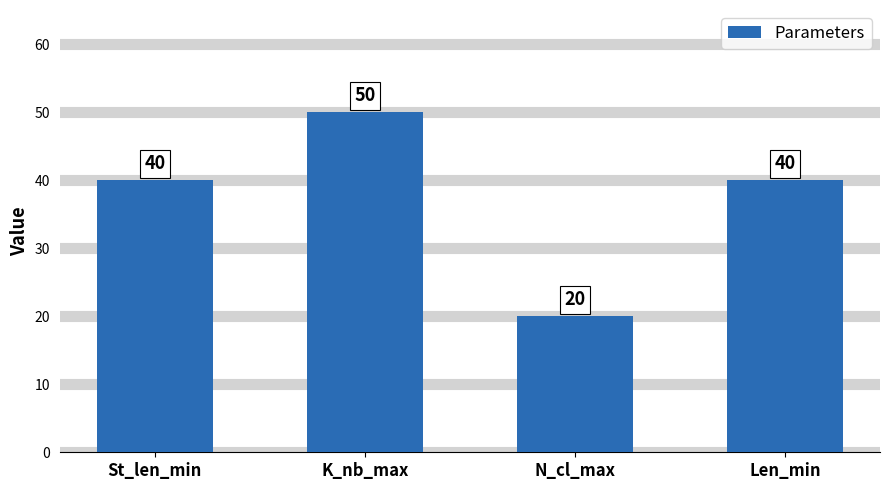

Reading left to right, list all the values displayed in this chart.

40	50	20	40